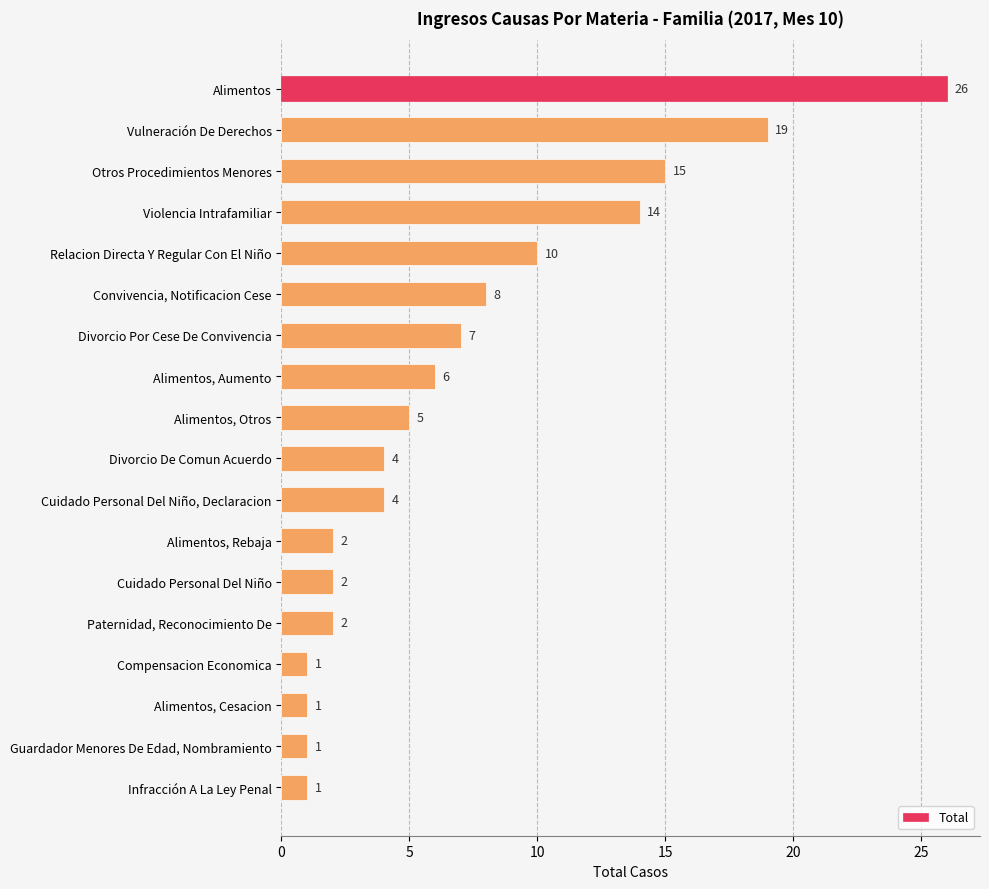

What is the difference between the values at Guardador Menores De Edad, Nombramiento and Violencia Intrafamiliar?

13